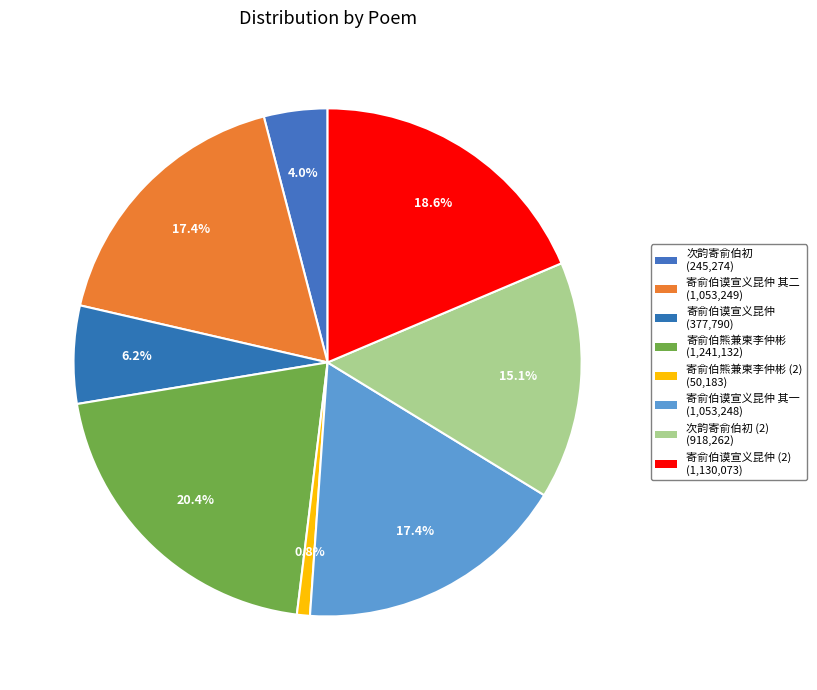

Count the number of slices in the pie.

8